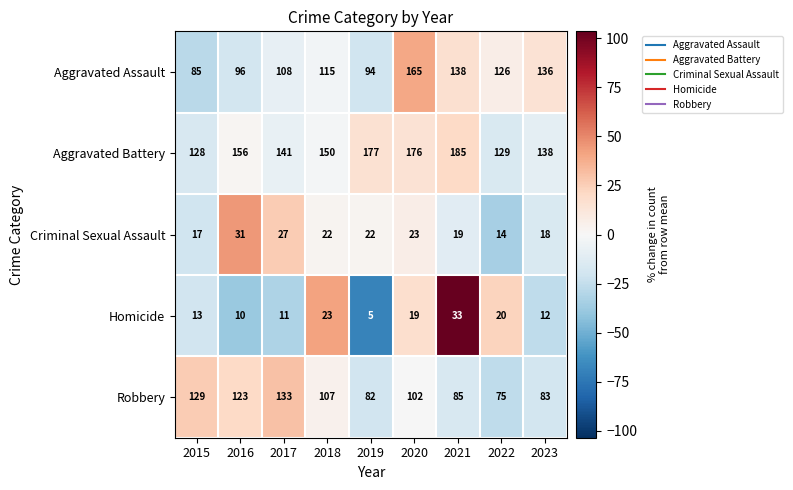

What is the sum of all Robbery values?

919